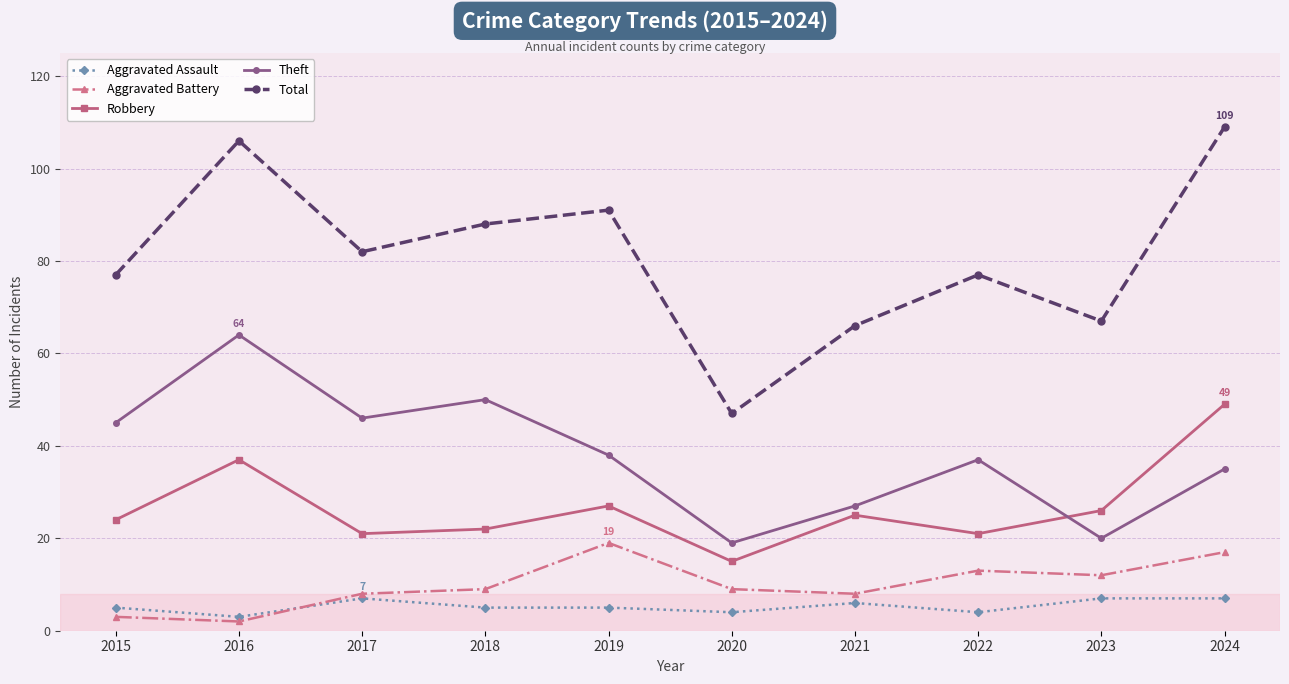

Where do Aggravated Assault and Aggravated Battery first cross each other?

2016 and 2017